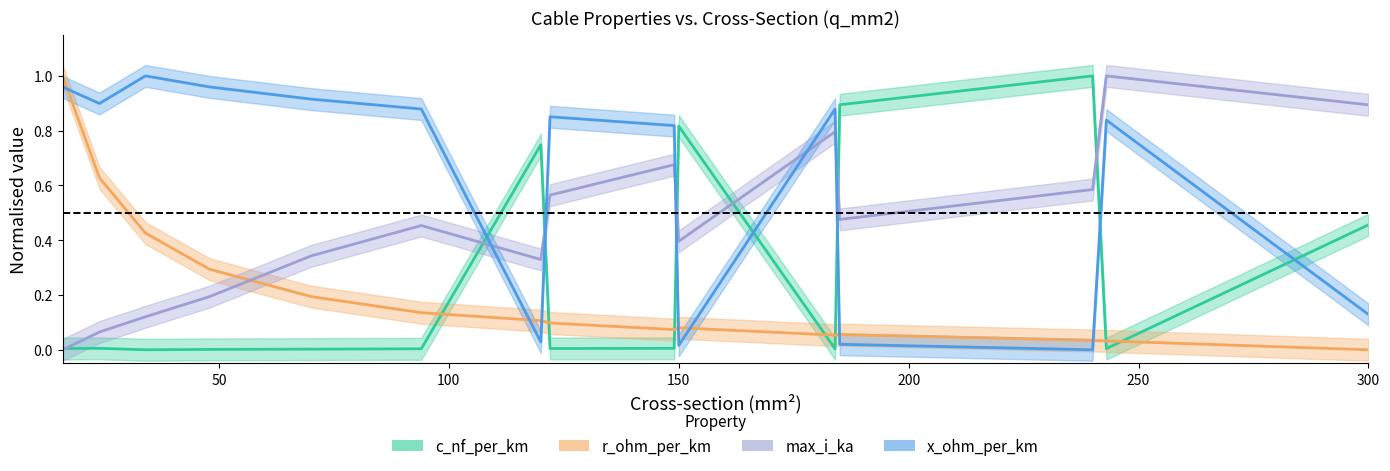

What is the highest value of the r_ohm_per_km series?

1.0